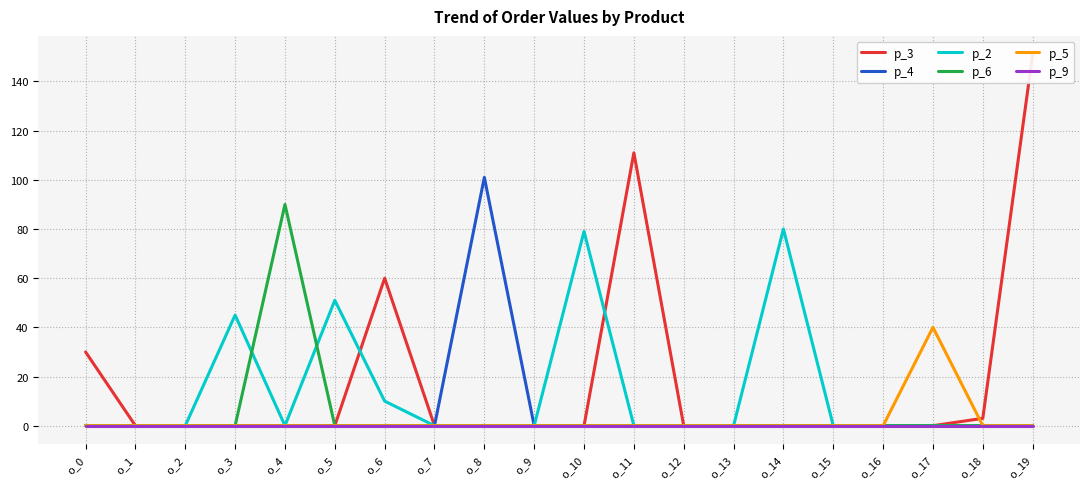

List the series in order of their peak value, lowest first.

p_9, p_5, p_2, p_6, p_4, p_3